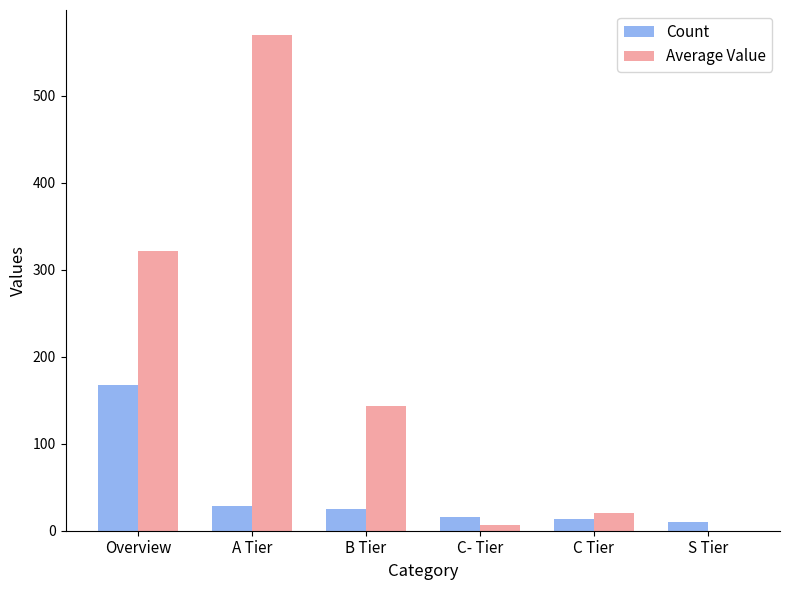

What is the sum of all Count values?

260.0